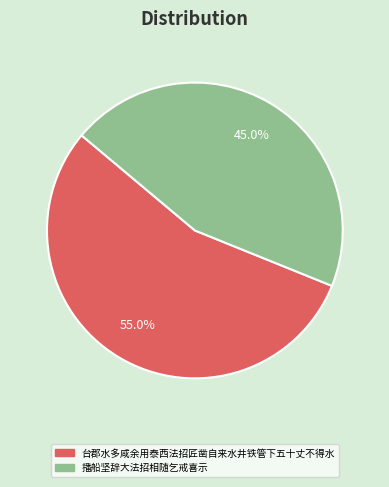

What is the smallest slice in the pie chart?

播船坚辞大法招相随乞戒喜示